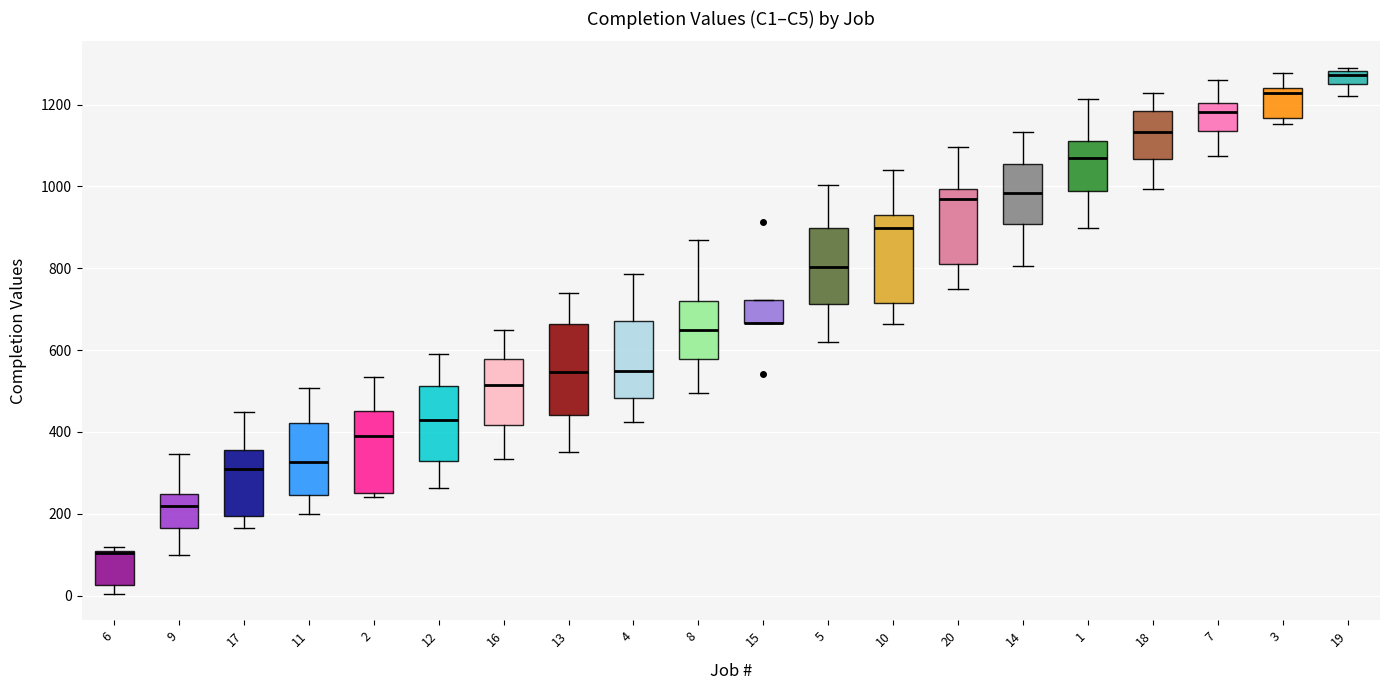

Reading left to right, read every box against the y-axis: the position of its median line, the range the box covers, and the ends of its whiskers. The values are not printed on the chart, so give them approximately, as read against the axis.

6: median 100 (drawn on the box's upper edge), box 20 to 100, whiskers 0 to 120
9: median 220, box 160 to 240, whiskers 100 to 340
17: median 300, box 200 to 360, whiskers 160 to 440
11: median 320, box 240 to 420, whiskers 200 to 500
2: median 400, box 260 to 460, whiskers 240 to 540
12: median 440, box 320 to 520, whiskers 260 to 600
16: median 520, box 420 to 580, whiskers 340 to 640
13: median 540, box 440 to 660, whiskers 360 to 740
4: median 560, box 480 to 680, whiskers 420 to 780
8: median 640, box 580 to 720, whiskers 500 to 880
15: median 660 (drawn on the box's lower edge), box 660 to 720, whiskers 660 to 720
5: median 800, box 720 to 900, whiskers 620 to 1000
10: median 900, box 720 to 940, whiskers 660 to 1040
20: median 960, box 820 to 1000, whiskers 740 to 1100
14: median 980, box 900 to 1060, whiskers 800 to 1140
1: median 1080, box 980 to 1120, whiskers 900 to 1220
18: median 1140, box 1060 to 1180, whiskers 1000 to 1220
7: median 1180, box 1140 to 1200, whiskers 1080 to 1260
3: median 1220, box 1160 to 1240, whiskers 1160 (just below the box's lower edge) to 1280
19: median 1280 (just below the box's upper edge), box 1260 to 1280, whiskers 1220 to 1300